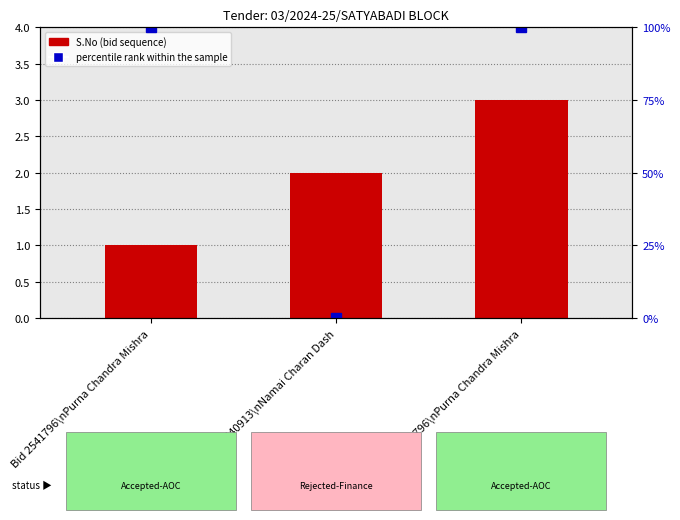

Reading left to right, list all the values displayed in this chart.

S.No (Bid Sequence): 1	2	3
percentile rank within the sample: 100	0	100